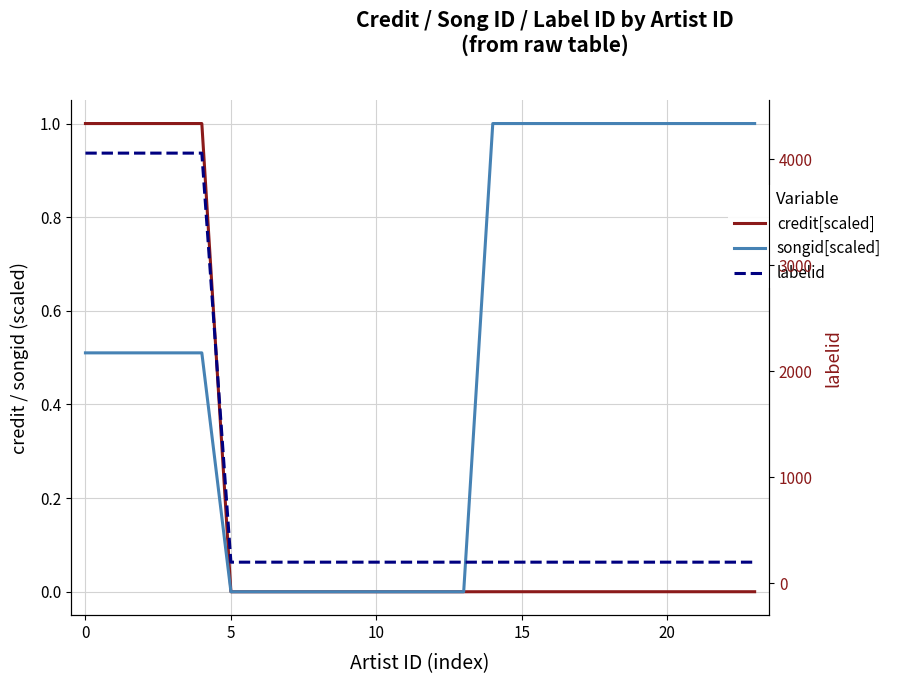

The credit[scaled] series shows 0.0 at 23. True or false?

False